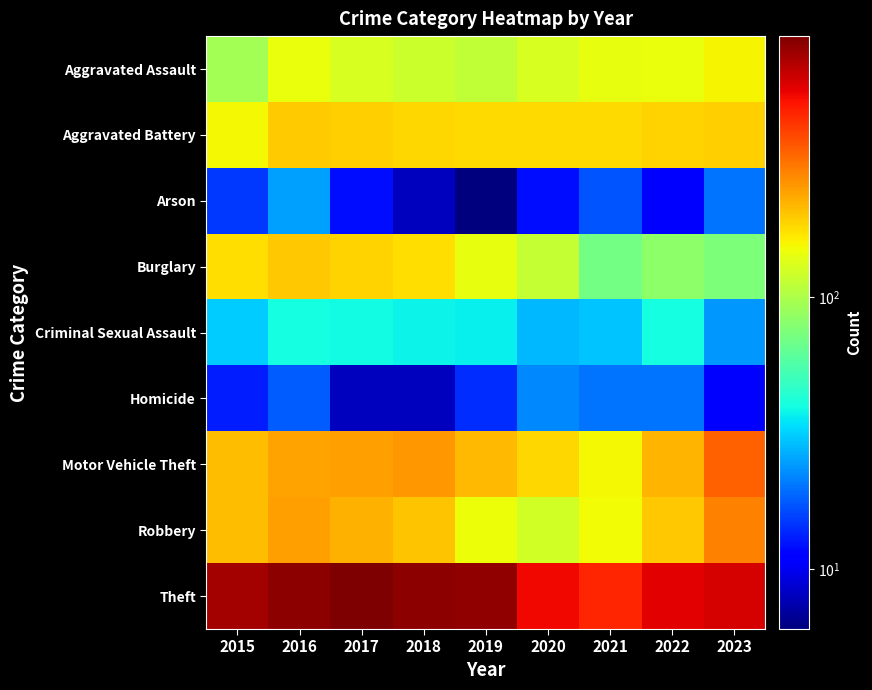

Reading left to right, extract all data points from this chart.

Aggravated Assault: 2015=95	2016=146	2017=131	2018=119	2019=113	2020=131	2021=142	2022=146	2023=159
Aggravated Battery: 2015=154	2016=196	2017=191	2018=183	2019=182	2020=180	2021=182	2022=190	2023=194
Arson: 2015=15	2016=25	2017=12	2018=8	2019=6	2020=12	2021=17	2022=11	2023=20
Burglary: 2015=178	2016=201	2017=189	2018=176	2019=143	2020=115	2021=71	2022=82	2023=75
Criminal Sexual Assault: 2015=31	2016=40	2017=39	2018=38	2019=37	2020=28	2021=30	2022=40	2023=24
Homicide: 2015=13	2016=18	2017=8	2018=8	2019=14	2020=22	2021=20	2022=20	2023=11
Motor Vehicle Theft: 2015=211	2016=245	2017=247	2018=256	2019=216	2020=184	2021=156	2022=219	2023=347
Robbery: 2015=212	2016=247	2017=224	2018=204	2019=150	2020=124	2021=153	2022=198	2023=292
Theft: 2015=774	2016=858	2017=916	2018=856	2019=841	2020=550	2021=474	2022=593	2023=619